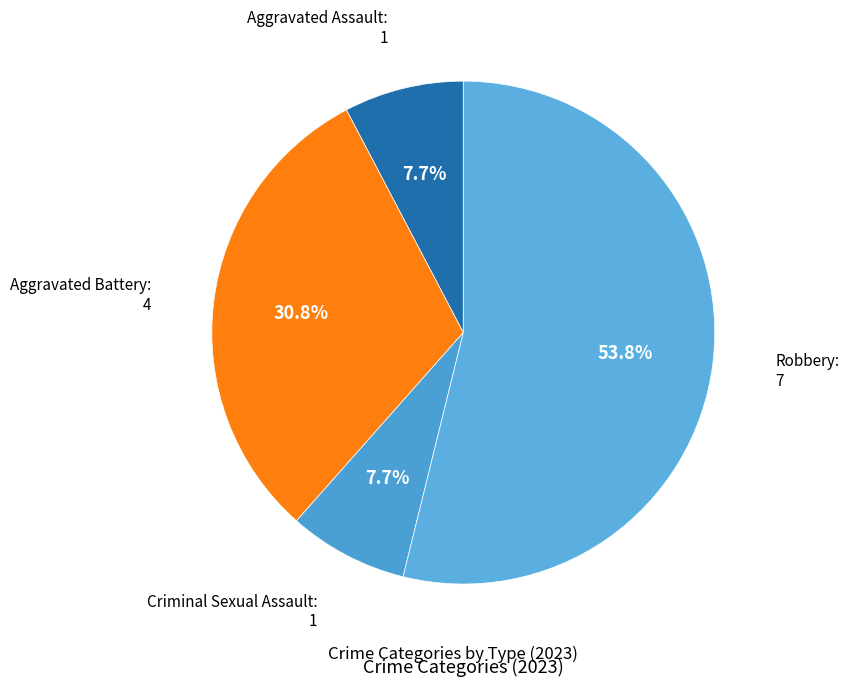

Is the sum of Criminal Sexual Assault and Aggravated Battery greater than half?

No